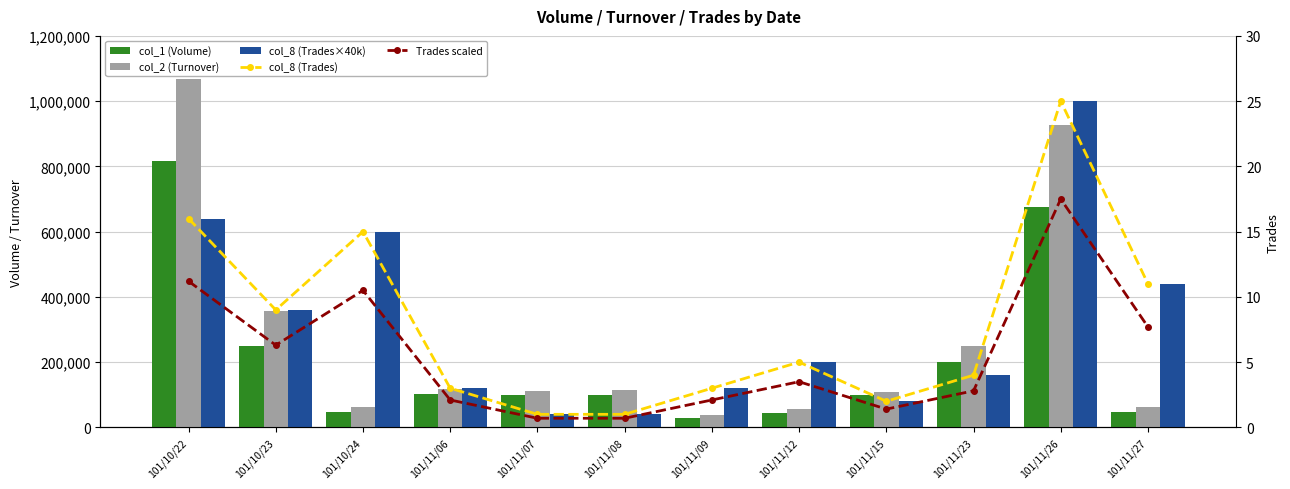

Rank the series at 101/11/08 from lowest to highest value.

Trades scaled, col_8 (Trades), col_8 (Trades×40k), col_1 (Volume), col_2 (Turnover)